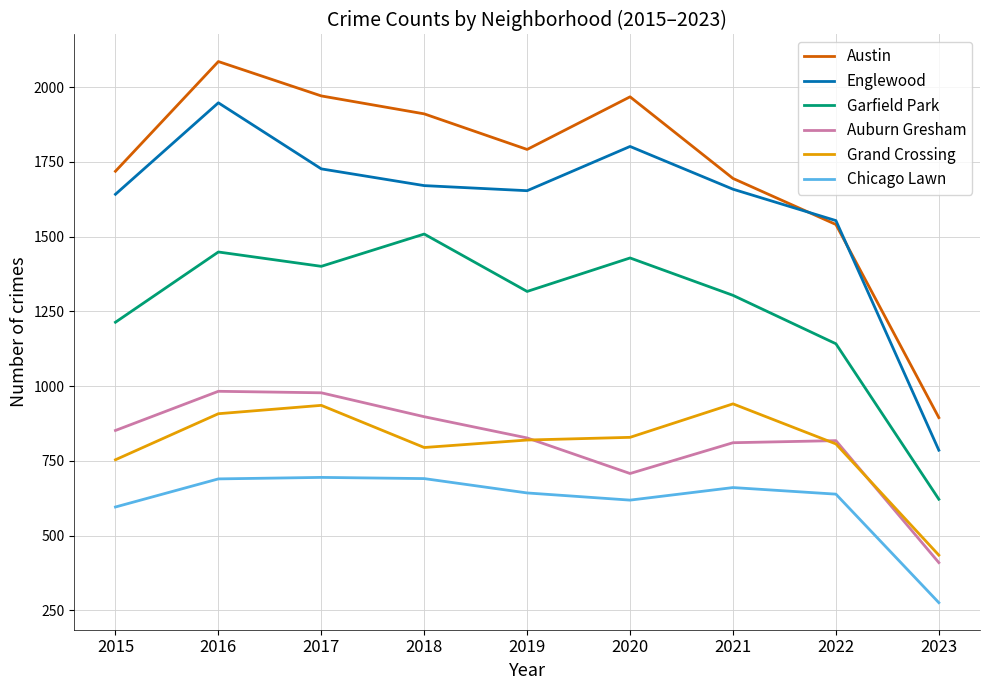

What is the total value across all series at 2018?

7475